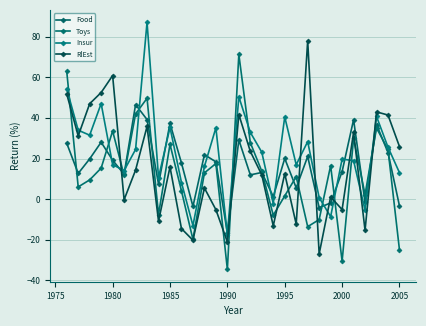

How many values in the RlEst series are below 14?

15